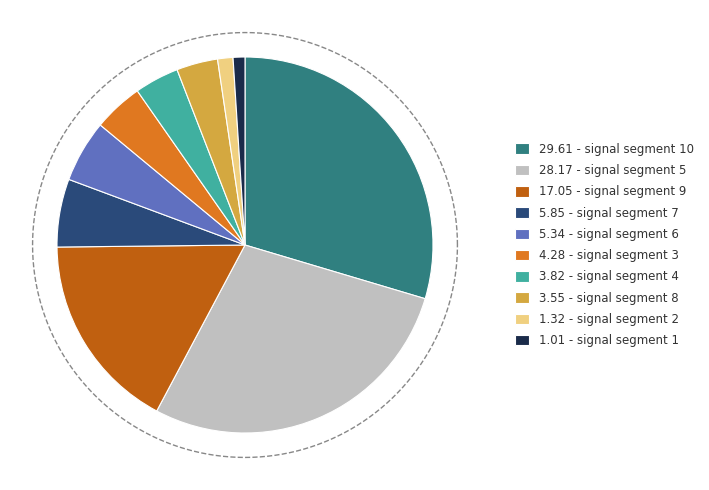

Is there any slice that represents more than half of the pie?

No